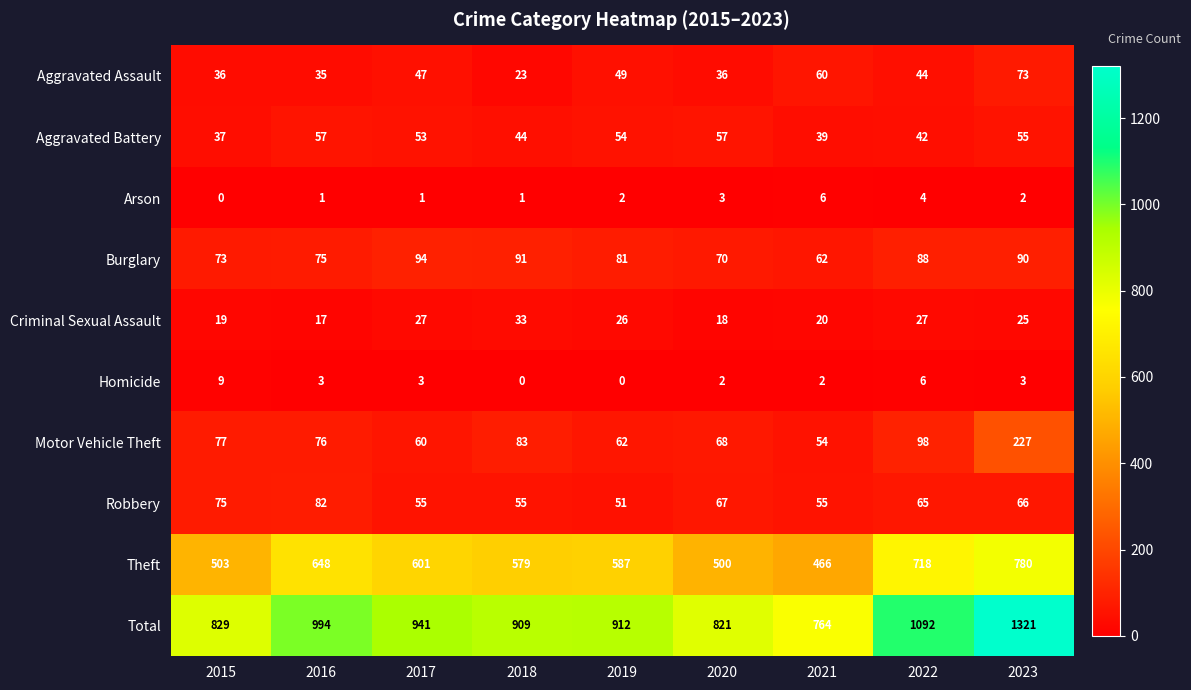

True or false: Aggravated Assault has a value of 21 at 2016.

False